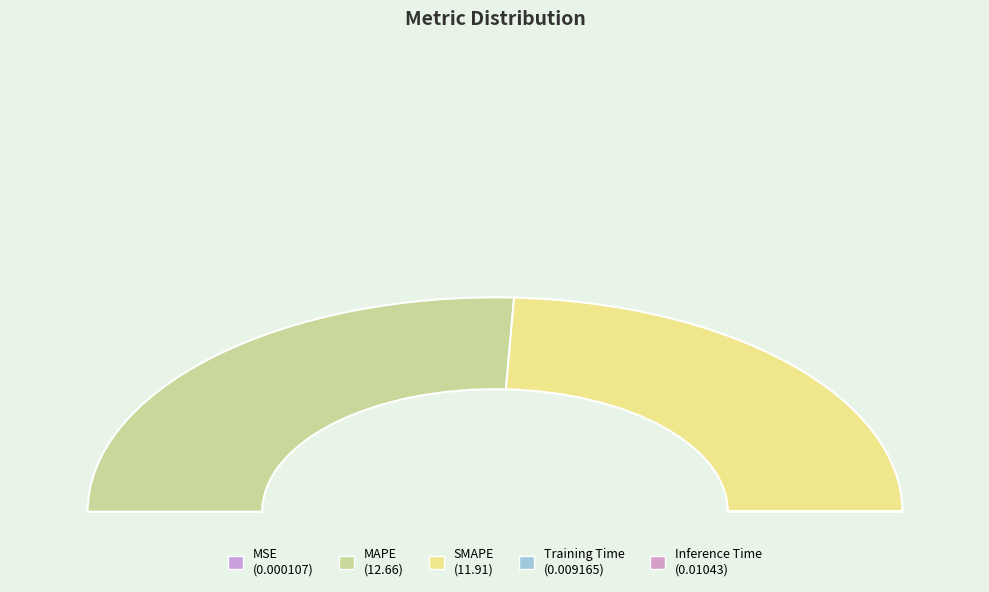

Which slice is the largest?

MAPE